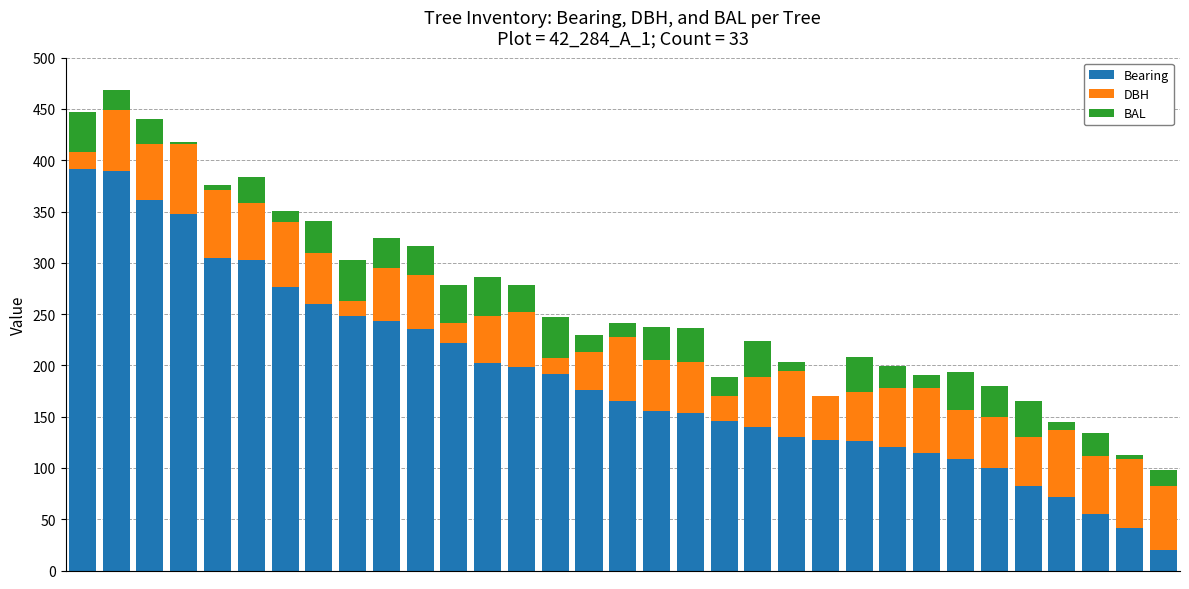

What is the maximum value for Bearing?

391.0